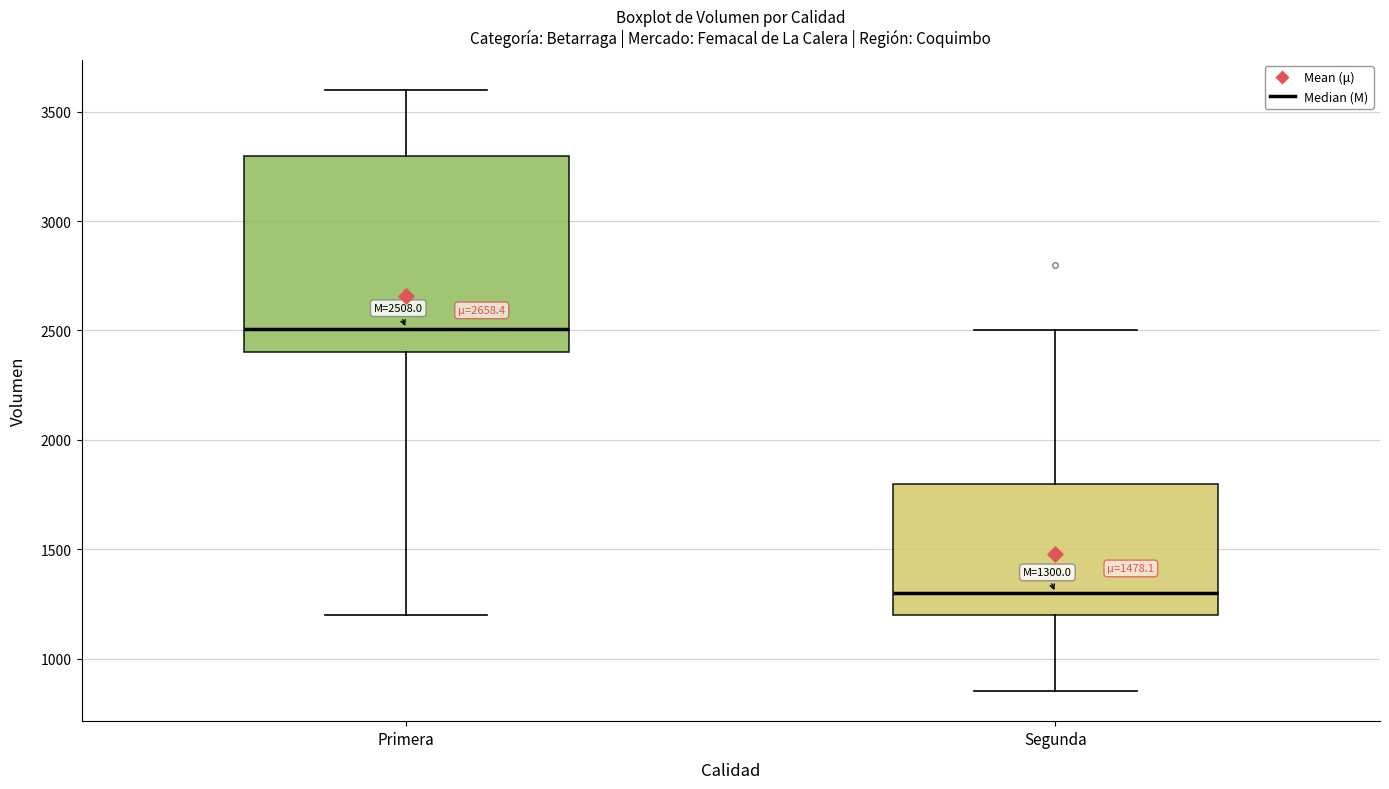

Which box has the lowest median line?

Segunda